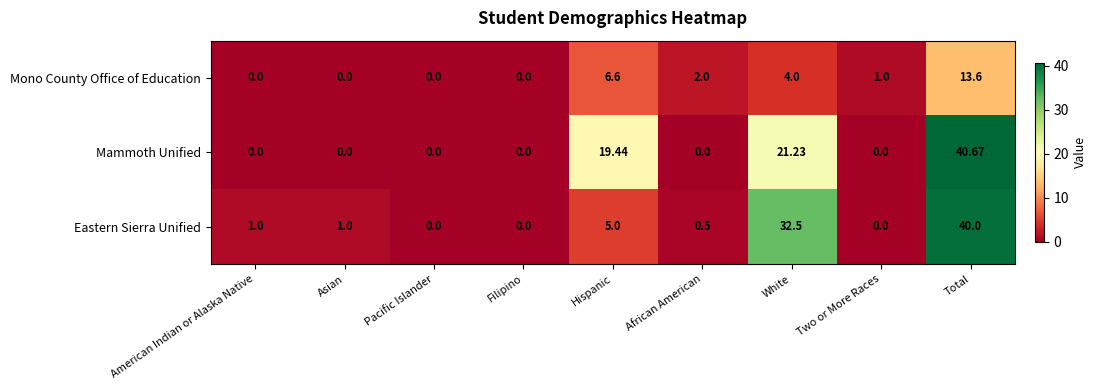

Which series changed the most between Hispanic and Total?

Eastern Sierra Unified